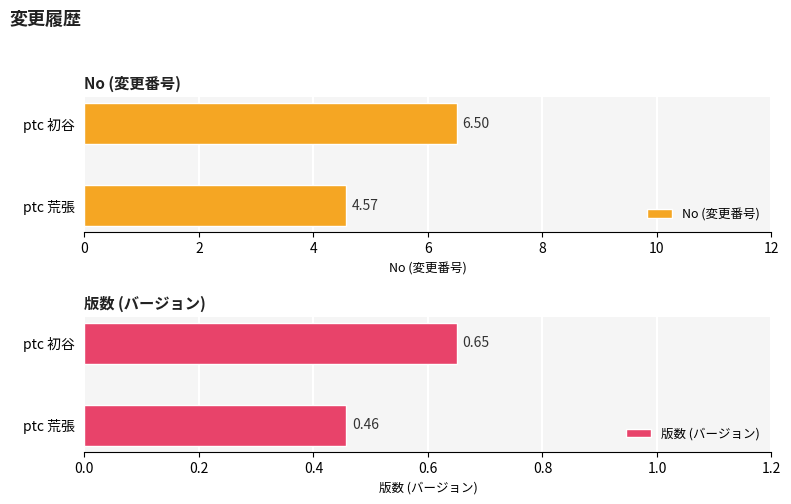

What is the difference between the No (変更番号) values at ptc 初谷 and ptc 荒張?

1.9